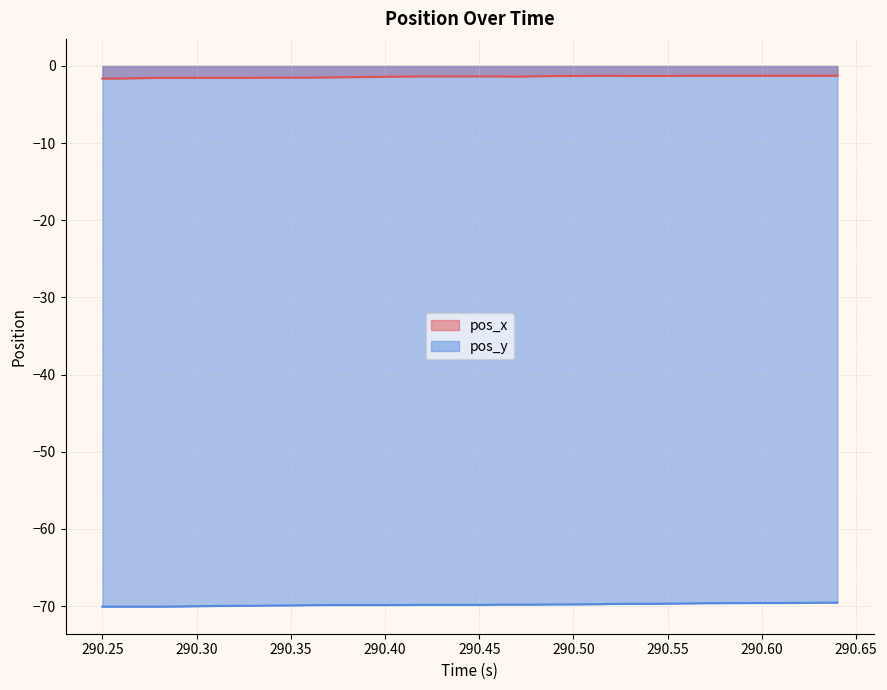

Which series has the largest total across all categories?

pos_x